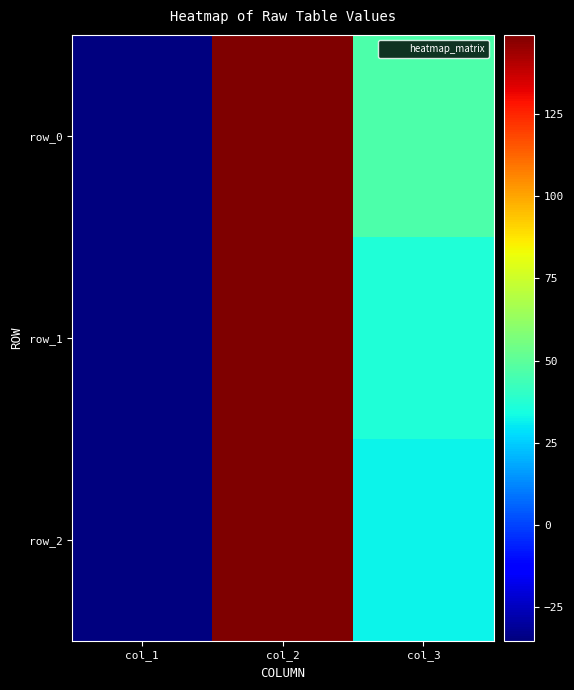

What is the maximum value shown in the chart?

149.2